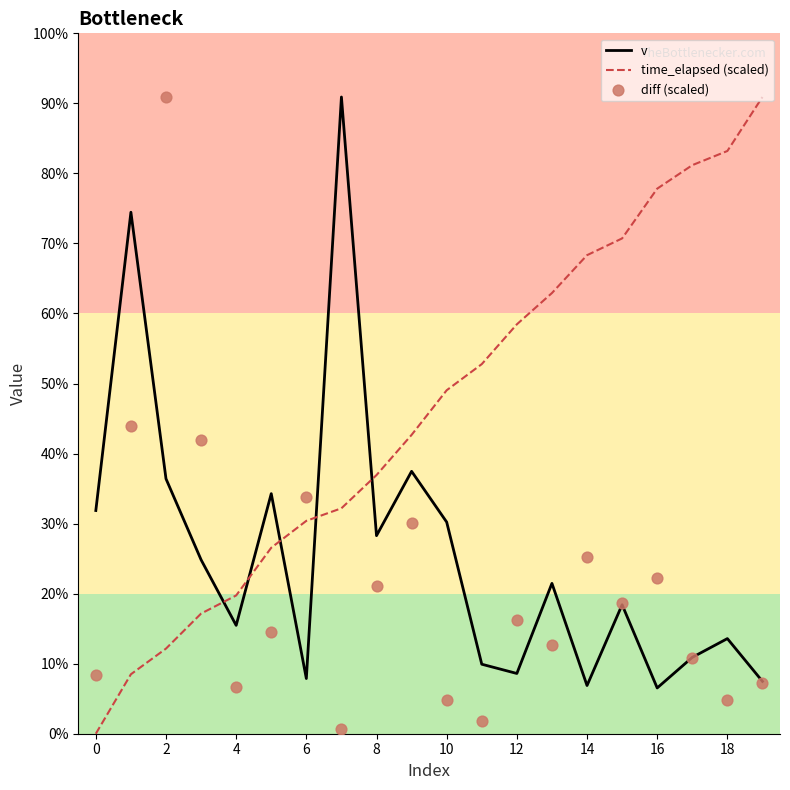

Which series contains the lowest Y value?

time_elapsed (scaled)